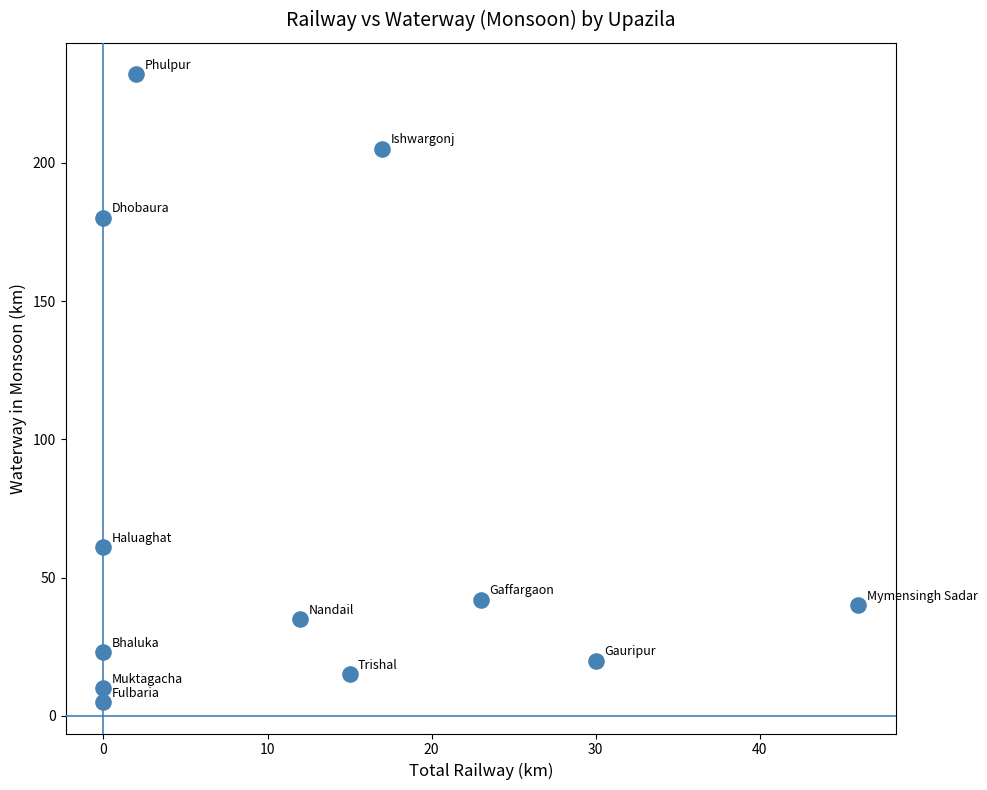

What is the average Y value?

72